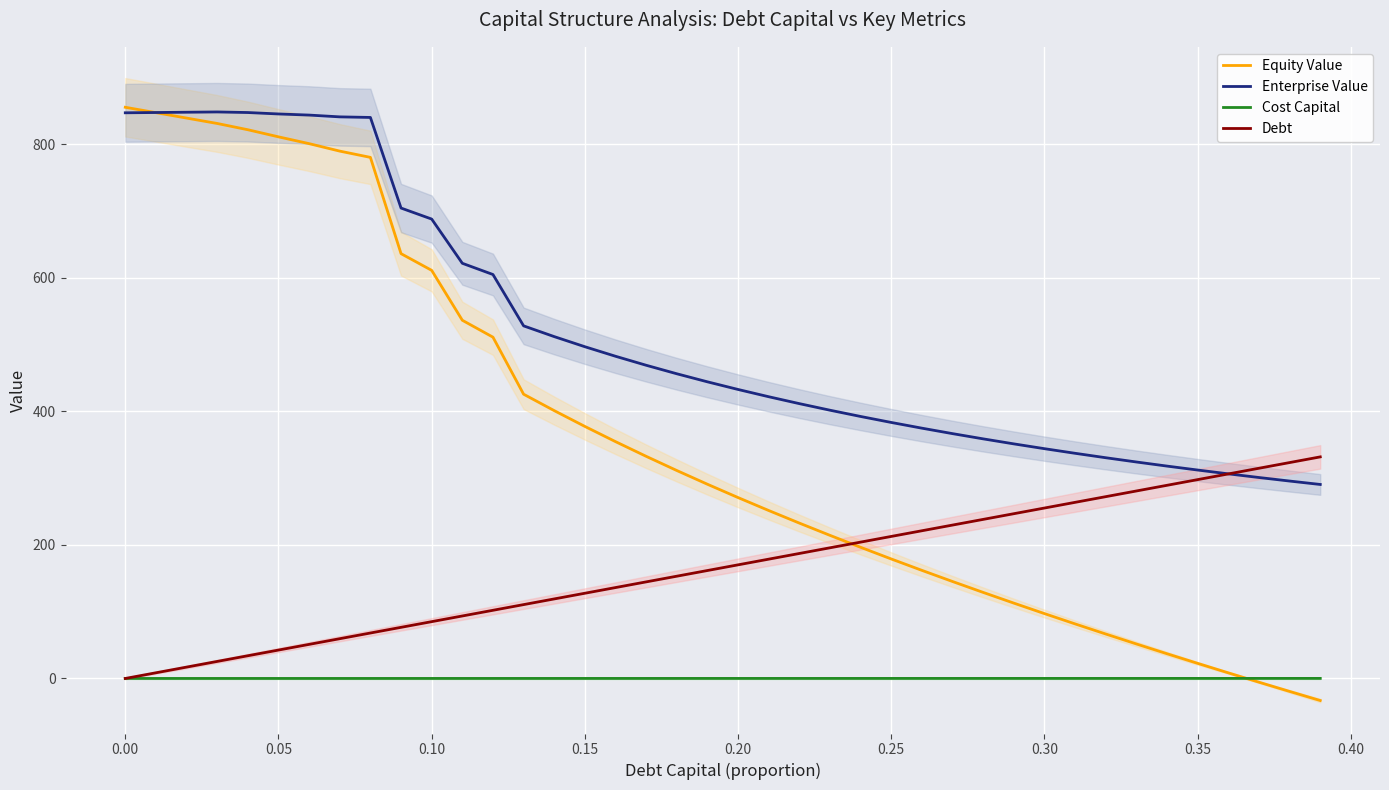

True or false: Enterprise Value and Cost Capital intersect in this chart.

False